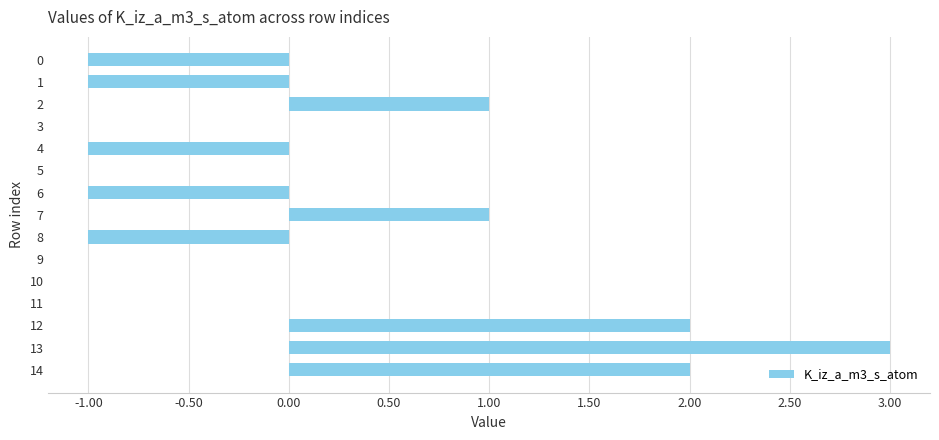

What is the maximum value shown in the chart?

3